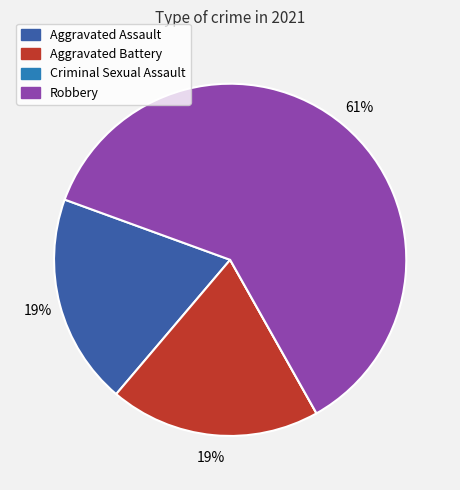

What is the ratio of the value at Robbery to the value at Aggravated Assault?

3.2